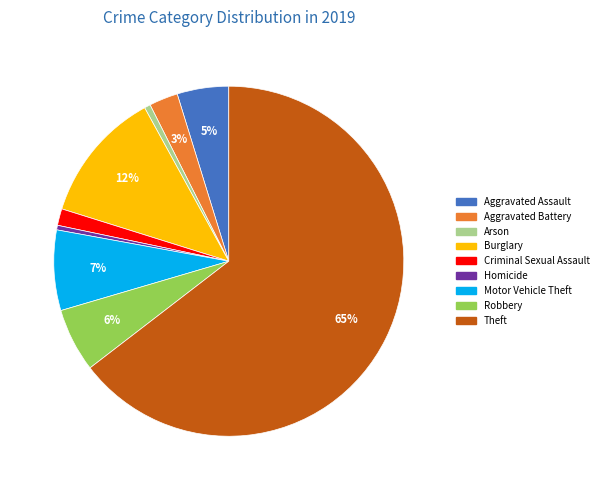

Do Robbery and Aggravated Battery together represent more than half of the pie?

No